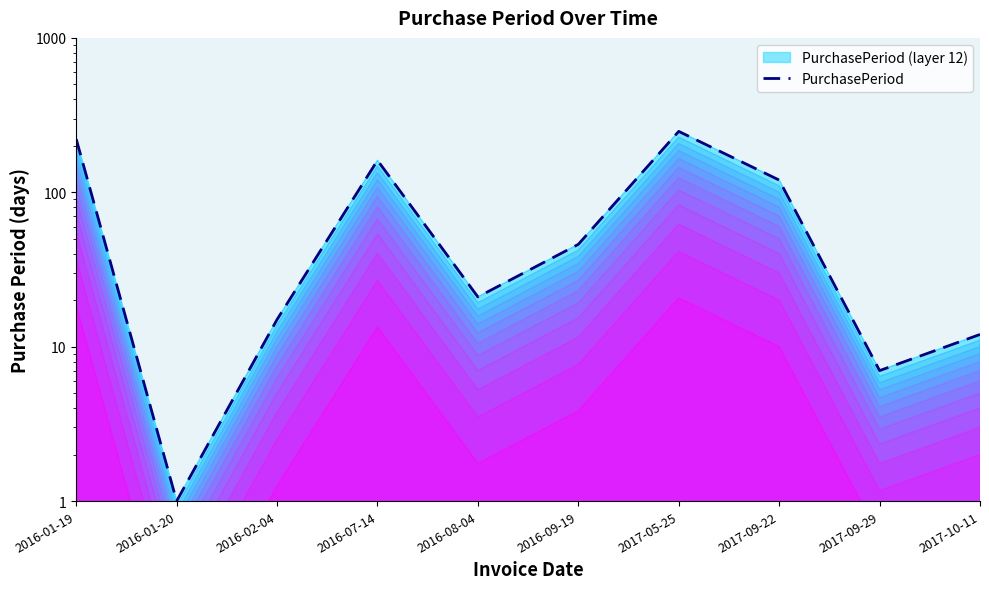

At which label does the data first exceed 46?

2016-01-19